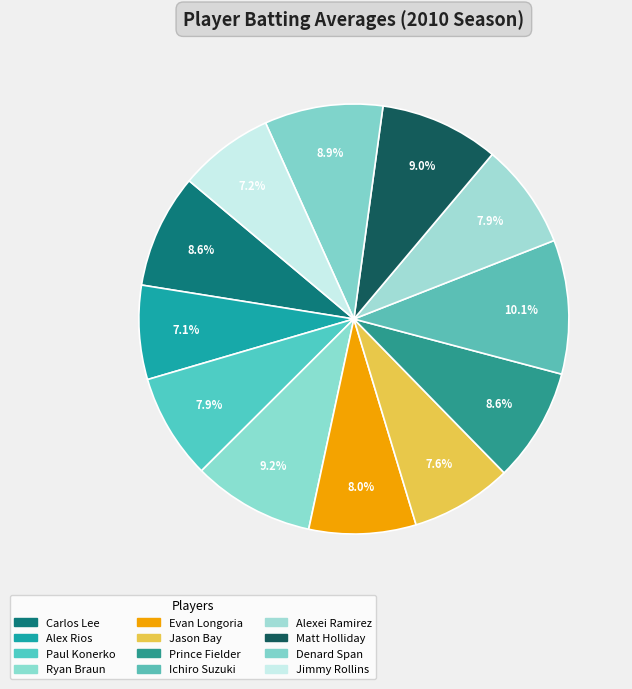

Is it true that Jimmy Rollins is 7% of the pie?

True